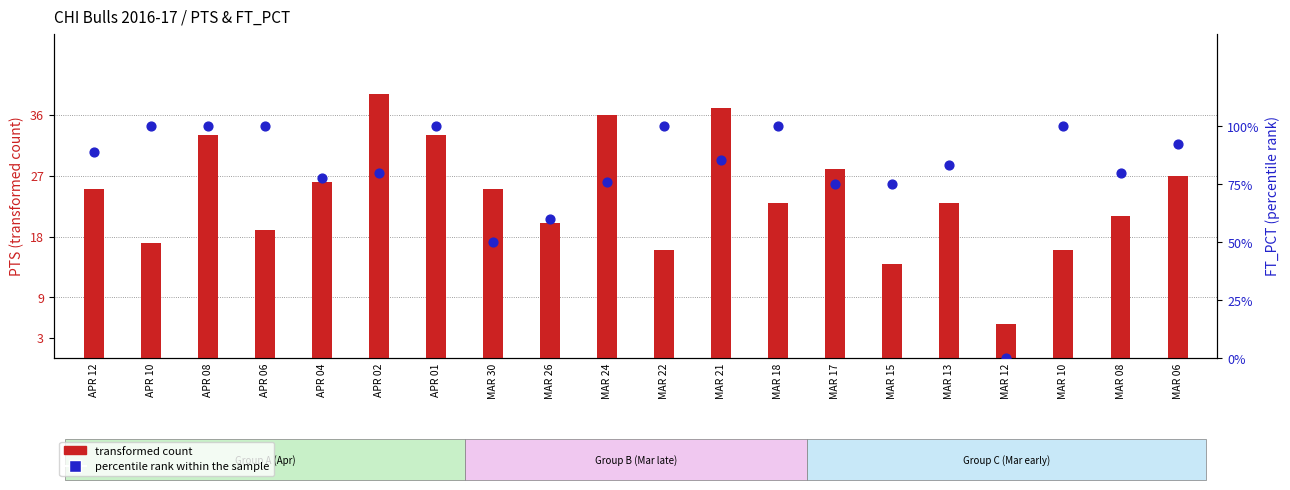

At how many categories does at least one series exceed 19?

14